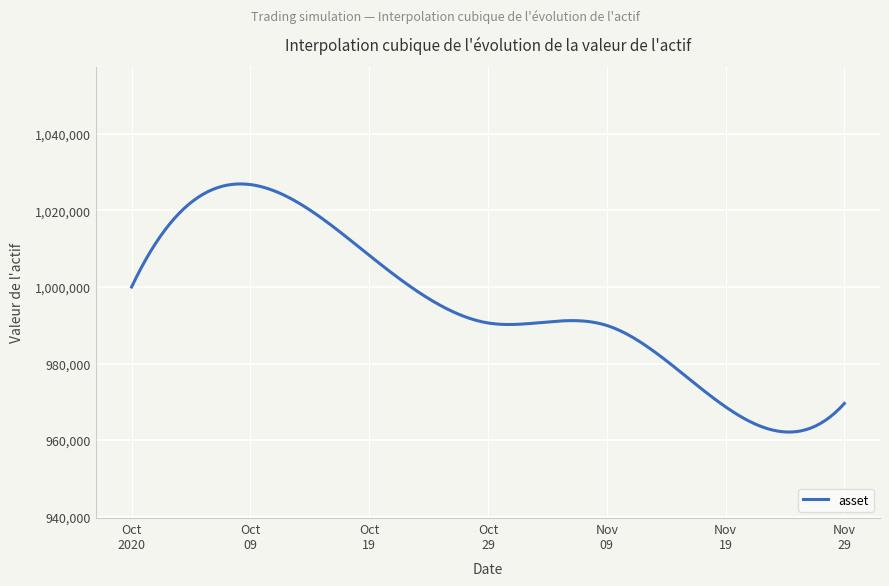

What is the smallest value displayed?

962082.8